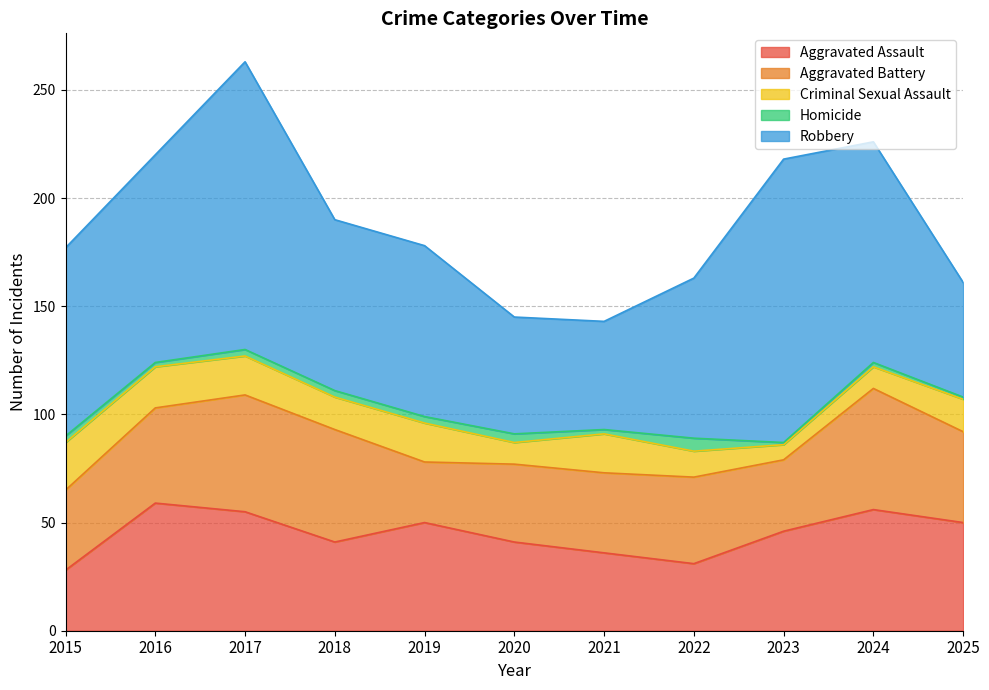

Rank the series by their maximum value, from highest to lowest.

Robbery, Aggravated Assault, Aggravated Battery, Criminal Sexual Assault, Homicide